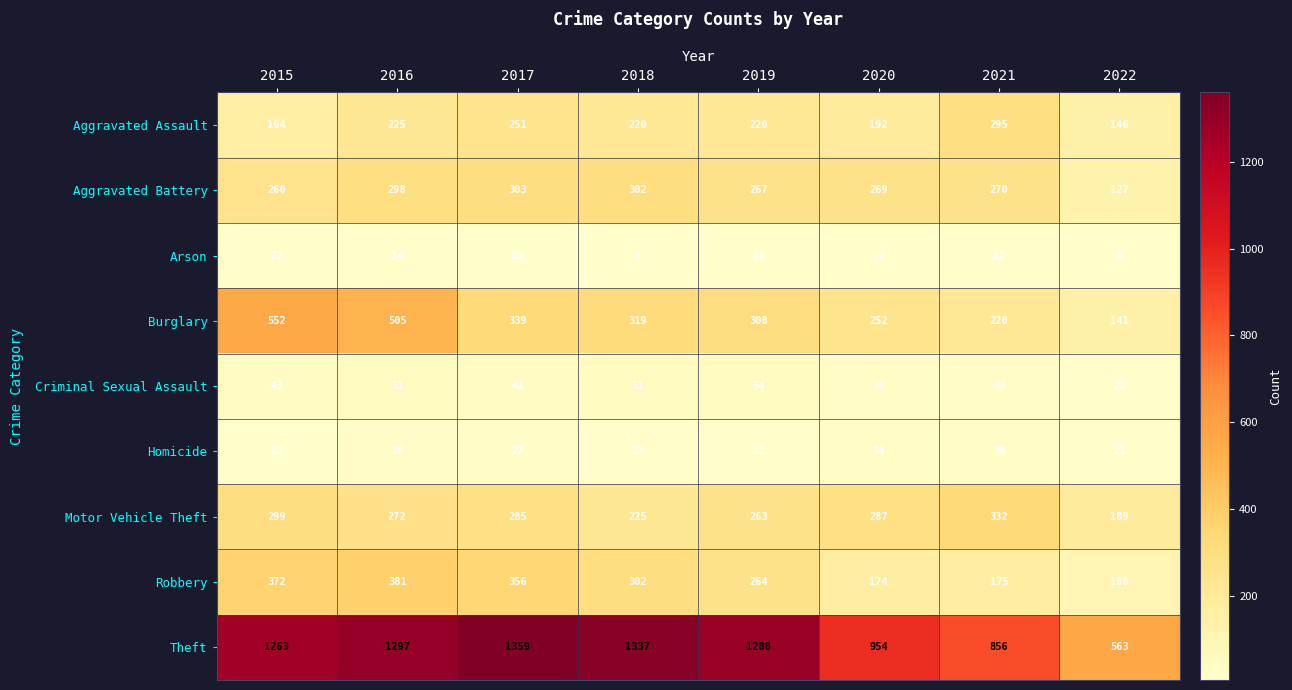

At 2016, list the series in order from largest to smallest.

Theft, Burglary, Robbery, Aggravated Battery, Motor Vehicle Theft, Aggravated Assault, Criminal Sexual Assault, Homicide, Arson